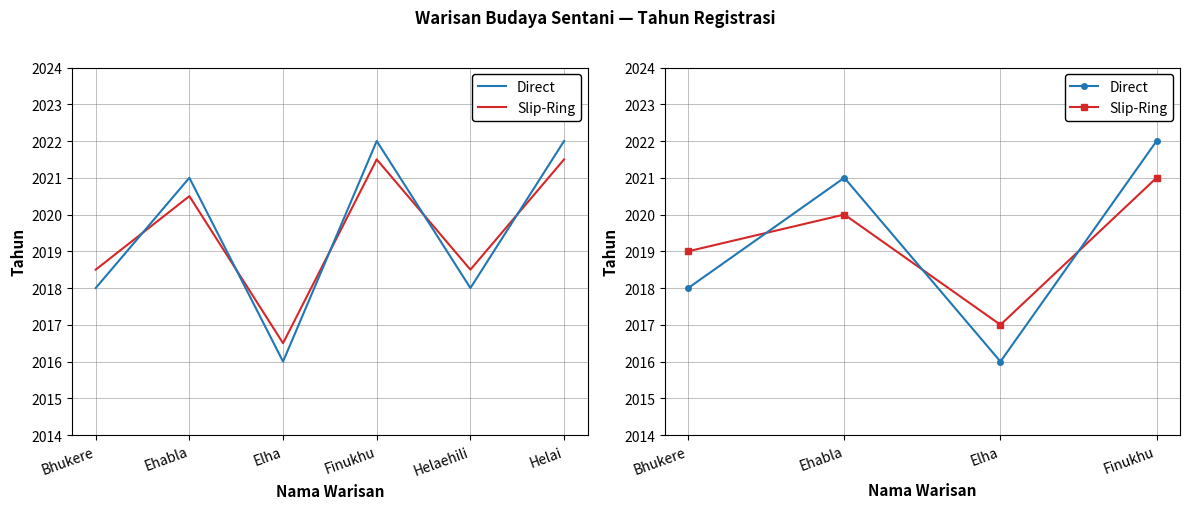

What are all the series names shown in the legend?

Direct, Slip-Ring